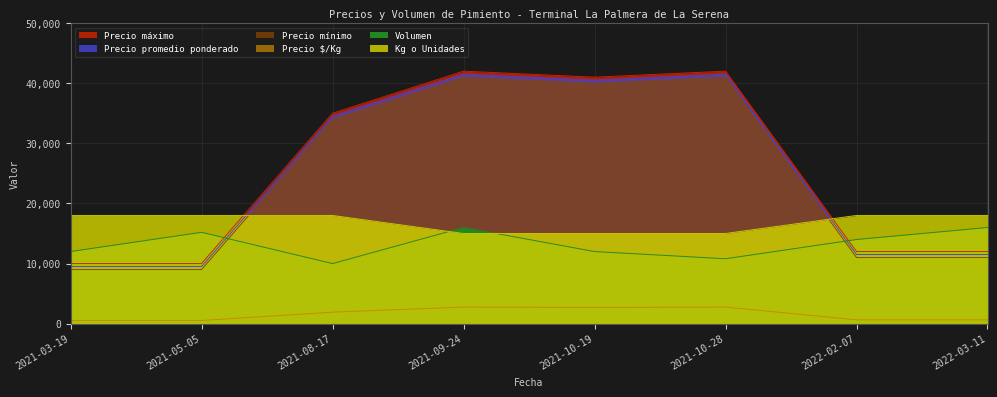

True or false: Precio promedio ponderado and Precio mínimo cross at least once.

False